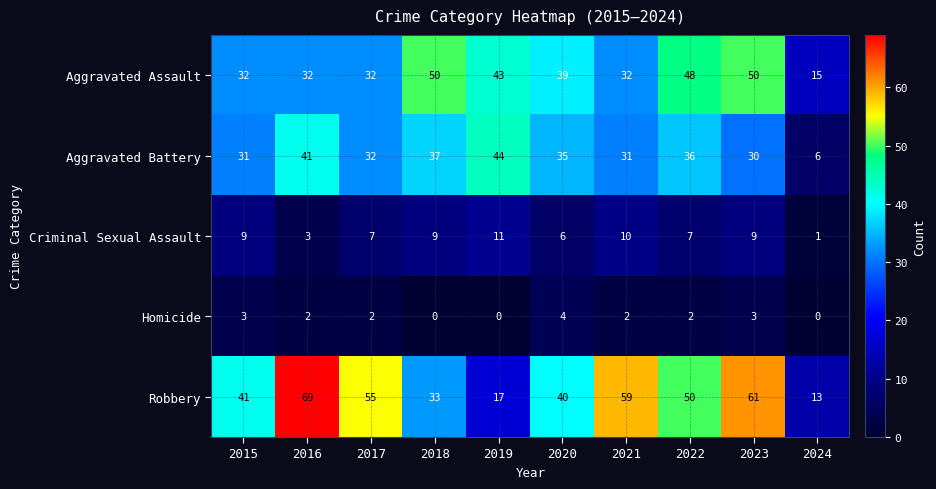

Between 2017 and 2021, which series saw the biggest shift?

Robbery